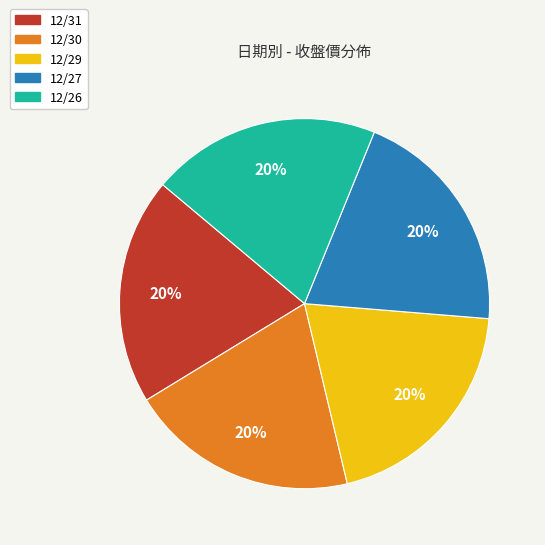

What is the ratio of the value at 12/31 to the value at 12/30?

1.0